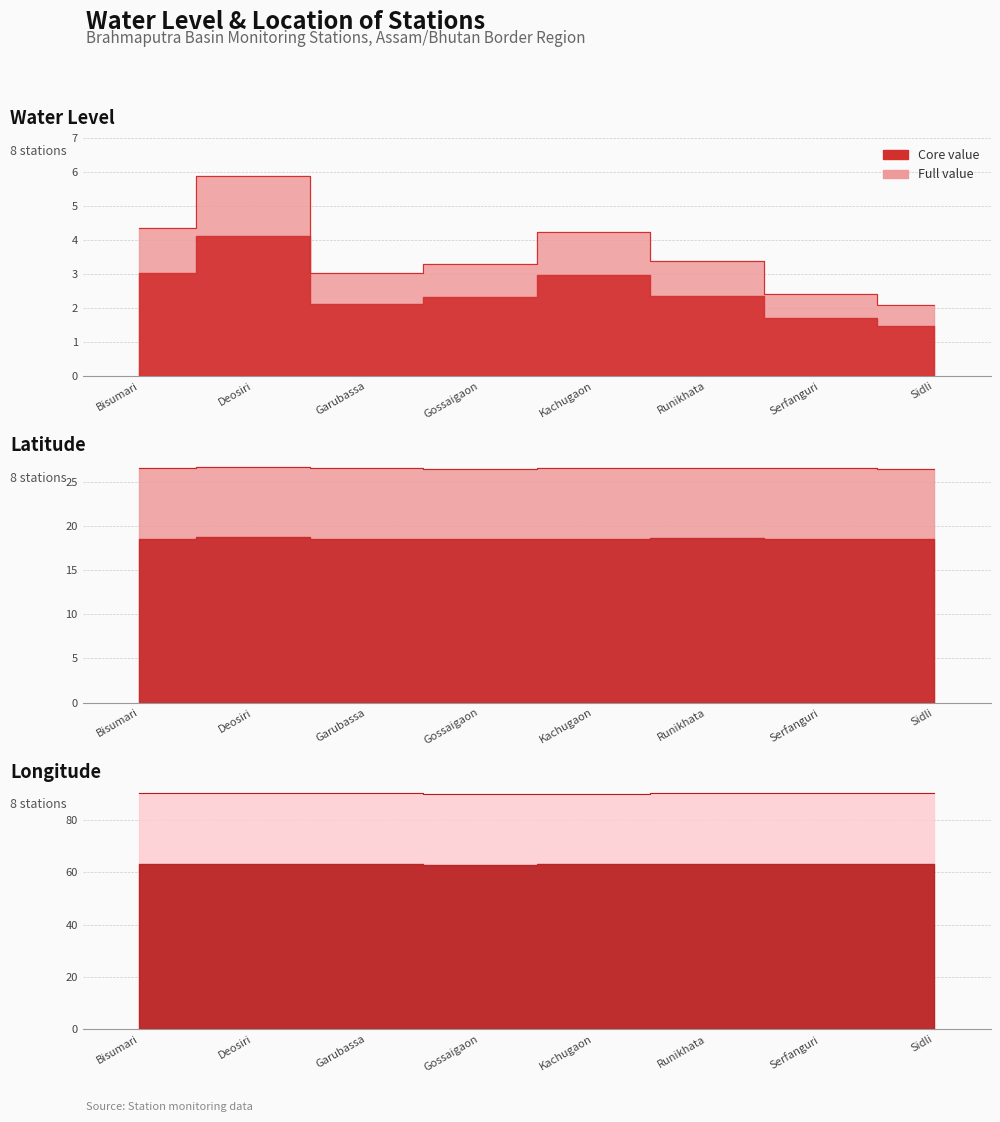

At which label does long reach its peak?

Deosiri